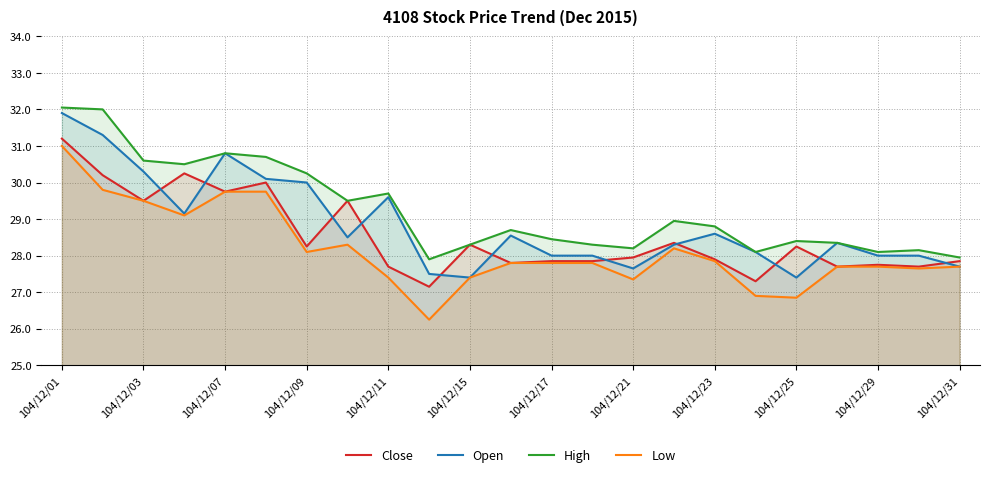

Which series changed the most between 104/12/07 and 104/12/23?

Open